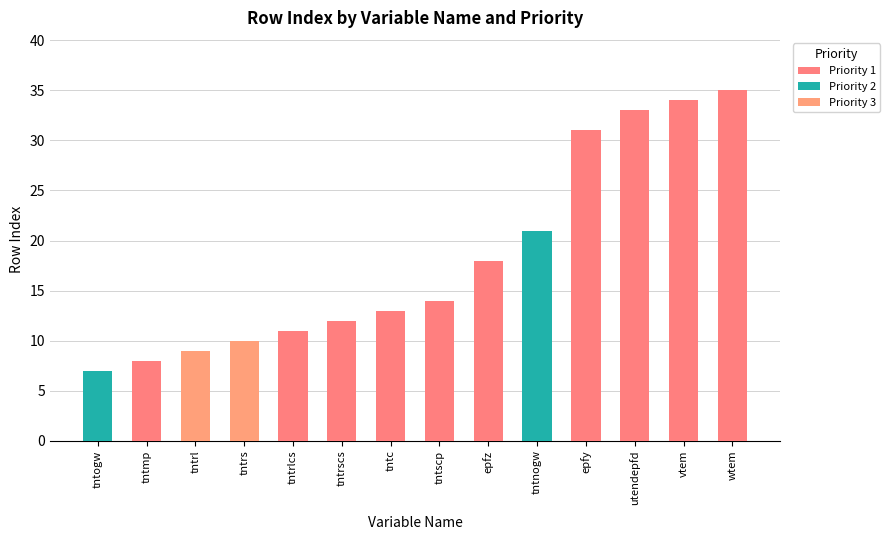

The value of Priority 1 at tntnogw is -18. True or false?

False